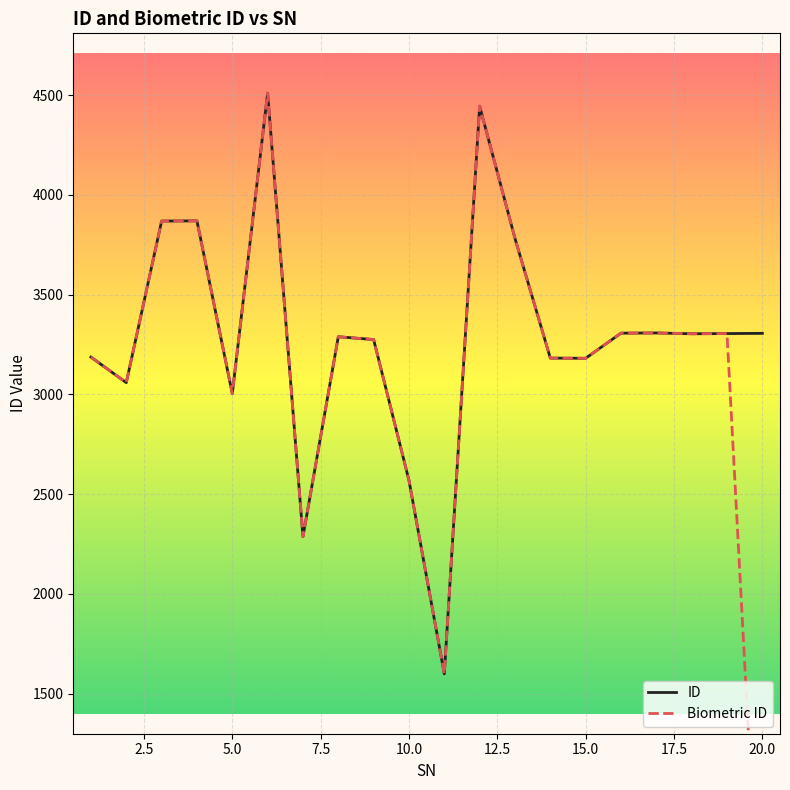

Which series has the largest total across all categories?

ID